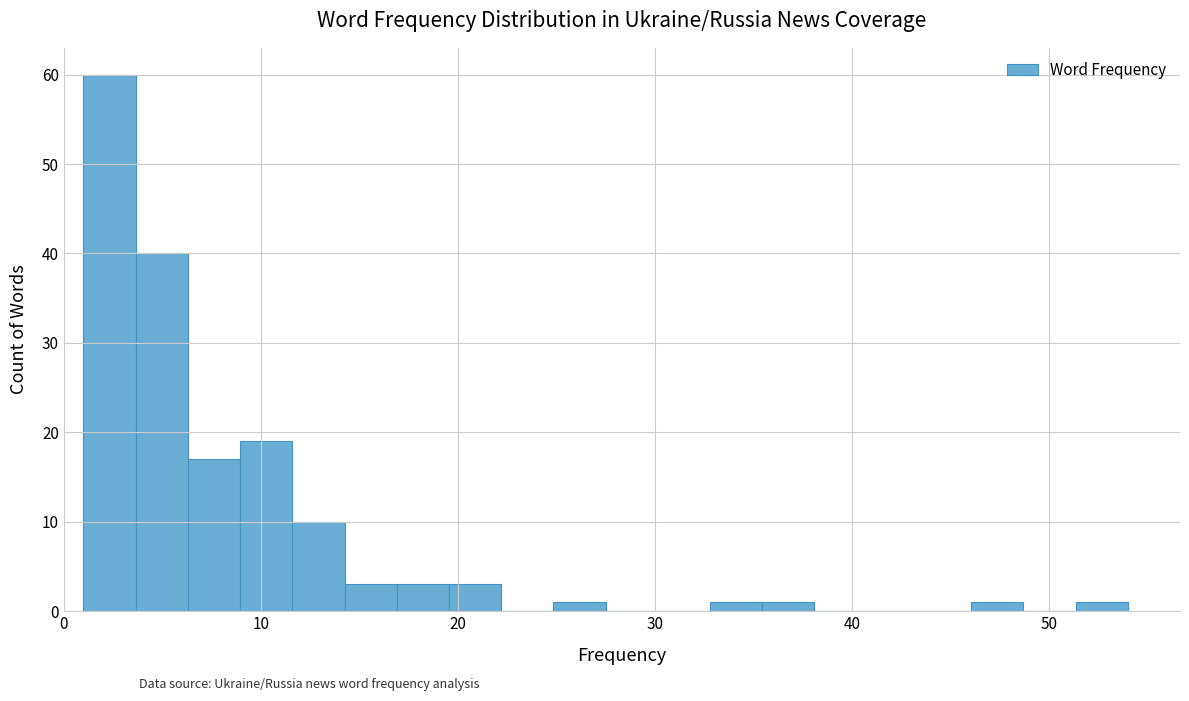

Read against the x-axis, roughly where is the centre of the tallest bar?

2